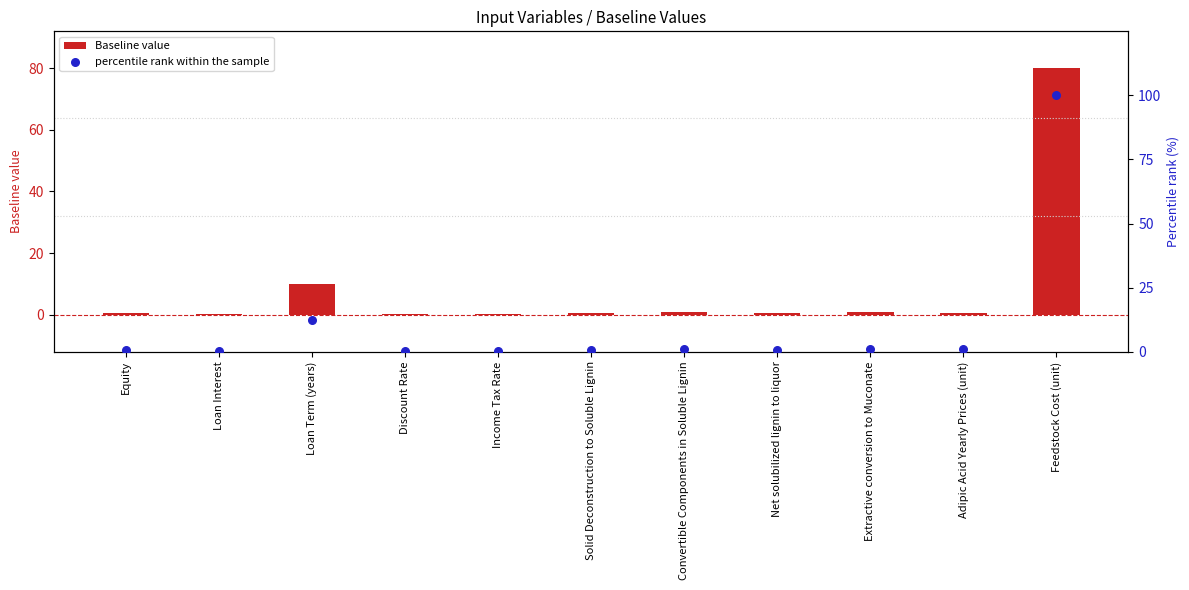

Which series has the widest spread of Y values?

percentile rank within the sample